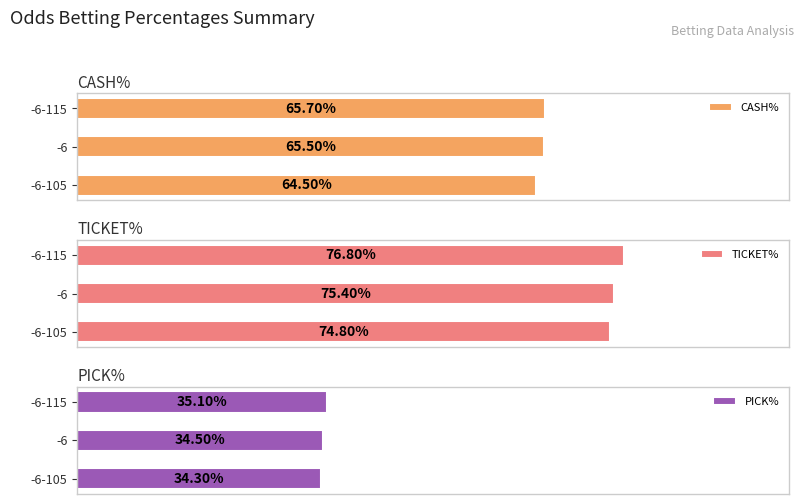

What are all the series names shown in the legend?

CASH%, TICKET%, PICK%